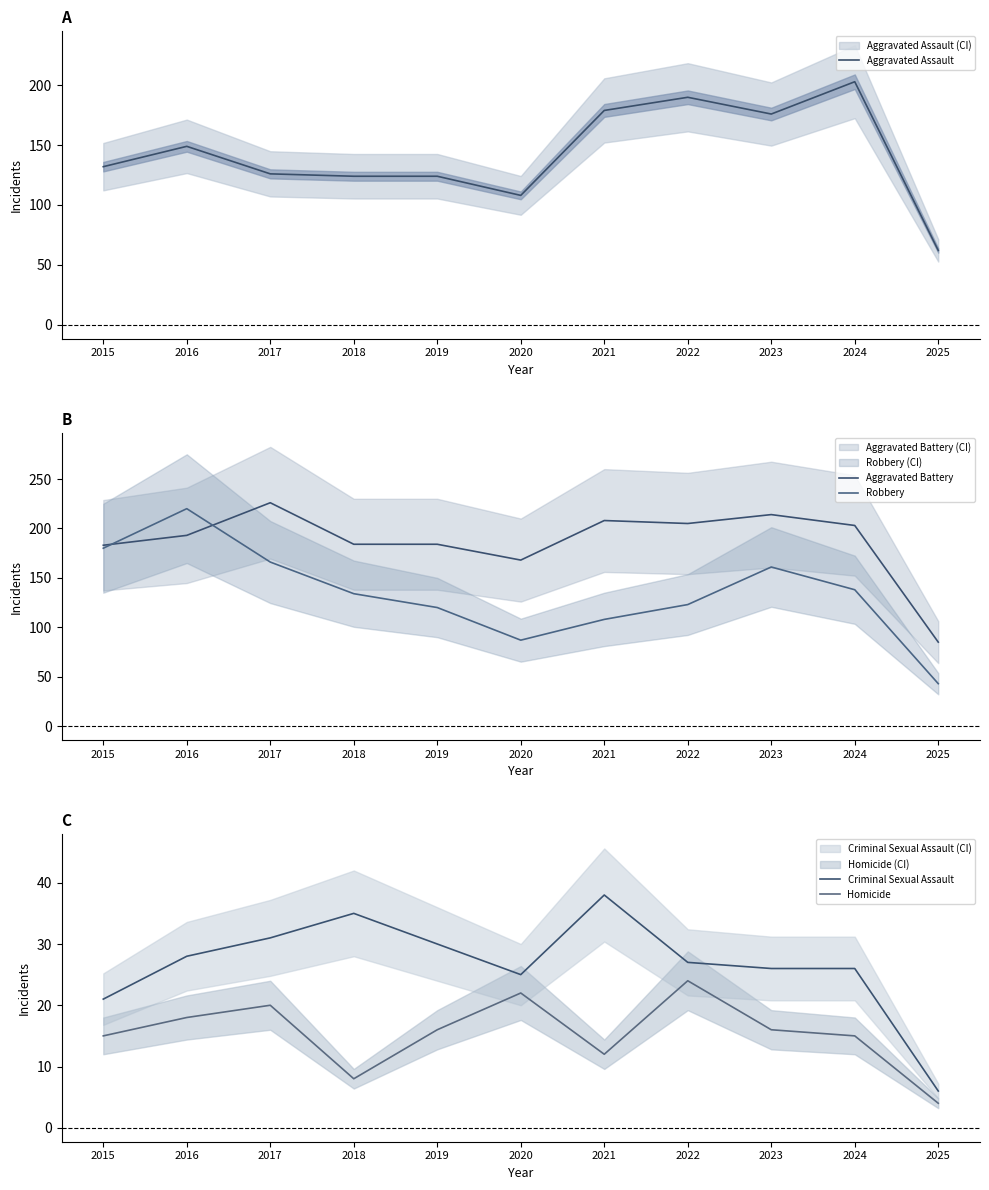

How many lines are shown in the chart?

5